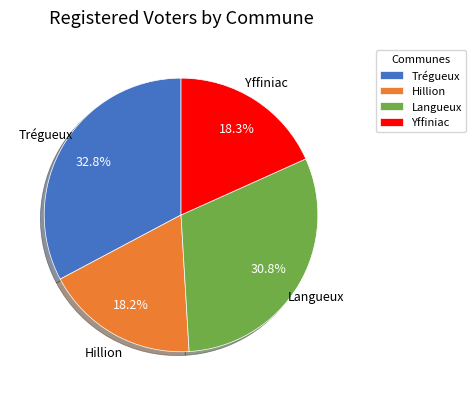

To the nearest percent, what is the combined percentage of Yffiniac and Langueux?

49%